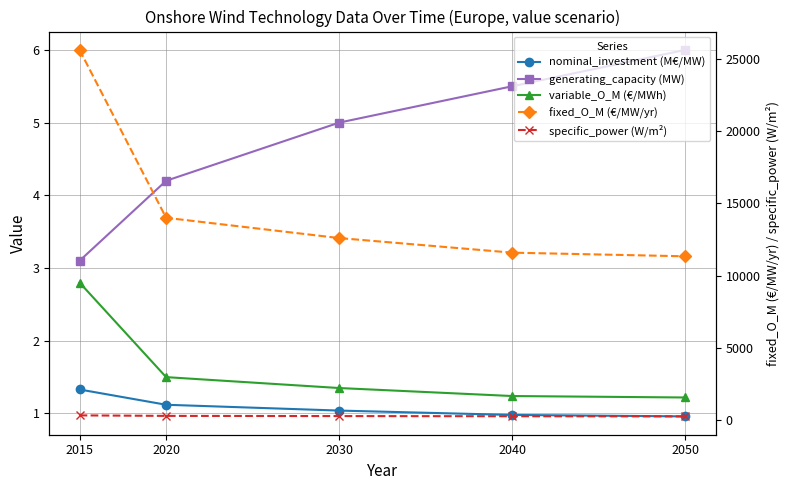

Which category has the highest value in the variable_O_M (€/MWh) series?

2015